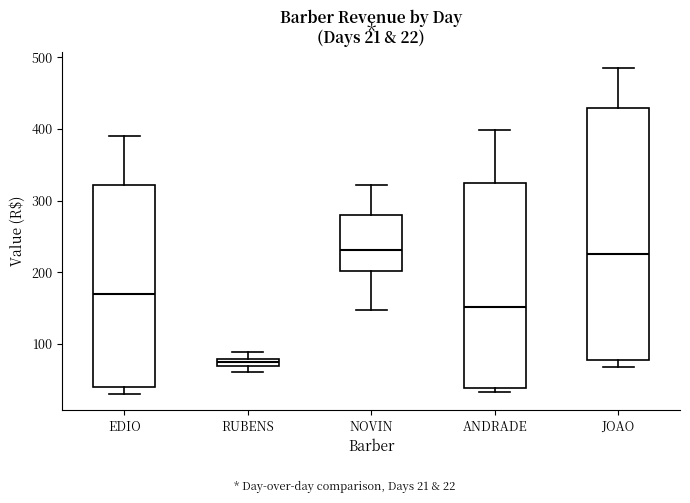

Which box is the tallest, from its lower edge to its upper edge?

JOAO